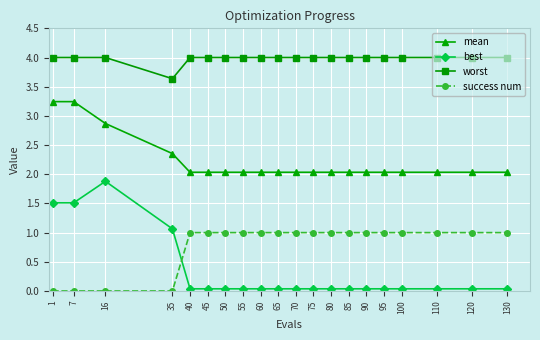

Which category has the lowest value in the worst series?

35